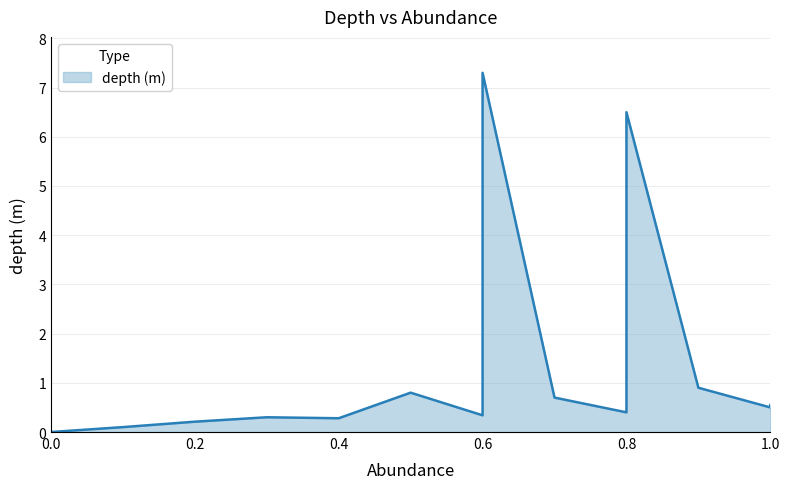

True or false: the data shows 0.5 at 1.0.

True